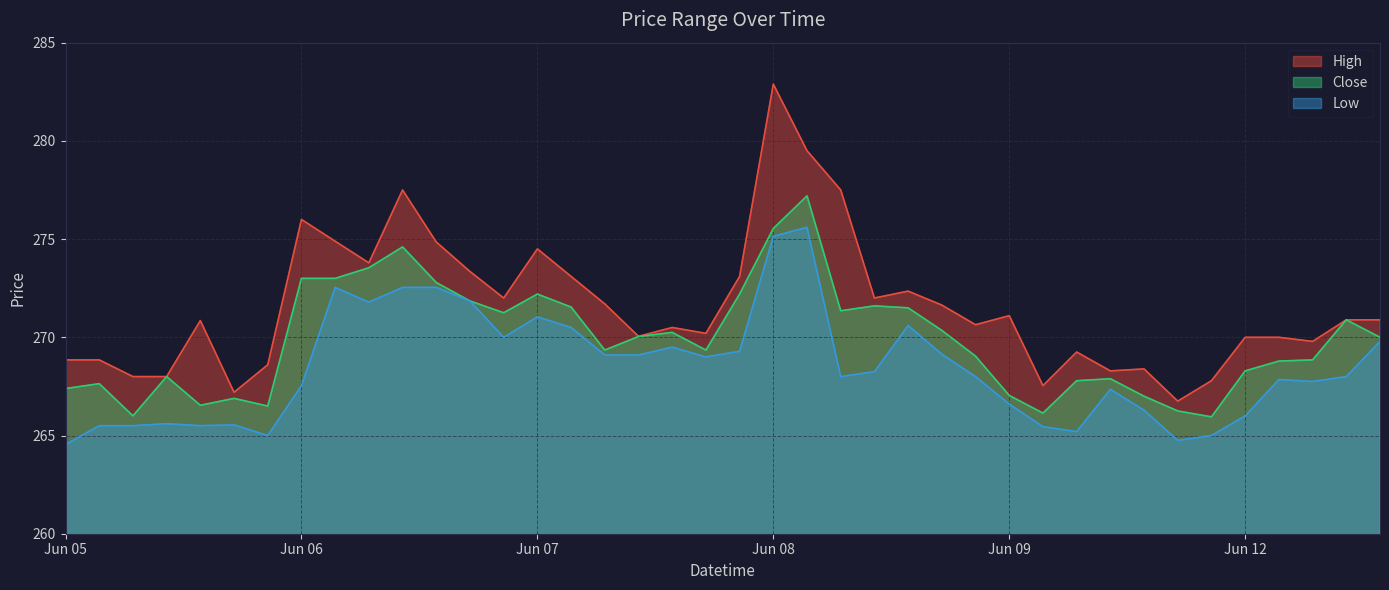

Reading left to right, list all the values displayed in this chart.

High: 268.9	268.9	268.0	268.0	270.9	267.2	268.6	276.0	274.9	273.8	277.5	274.9	273.4	272.0	274.5	273.1	271.7	270.1	270.5	270.2	273.1	282.9	279.5	277.5	272.0	272.4	271.6	270.6	271.1	267.5	269.2	268.3	268.4	266.8	267.8	270.0	270.0	269.8	270.9	270.9
Low: 264.5	265.5	265.5	265.6	265.5	265.5	265.0	267.5	272.5	271.8	272.5	272.5	271.9	270.0	271.0	270.5	269.1	269.1	269.5	269.0	269.3	275.1	275.6	268.0	268.2	270.6	269.1	268.0	266.6	265.4	265.2	267.4	266.3	264.8	265.0	266.0	267.9	267.8	268.0	269.8
Close: 267.4	267.6	266.0	268.0	266.5	266.9	266.5	273.0	273.0	273.5	274.6	272.8	271.9	271.2	272.2	271.5	269.4	270.0	270.2	269.4	272.2	275.5	277.2	271.4	271.6	271.5	270.4	269.0	267.0	266.1	267.8	267.9	267.0	266.2	265.9	268.3	268.8	268.9	270.9	270.0